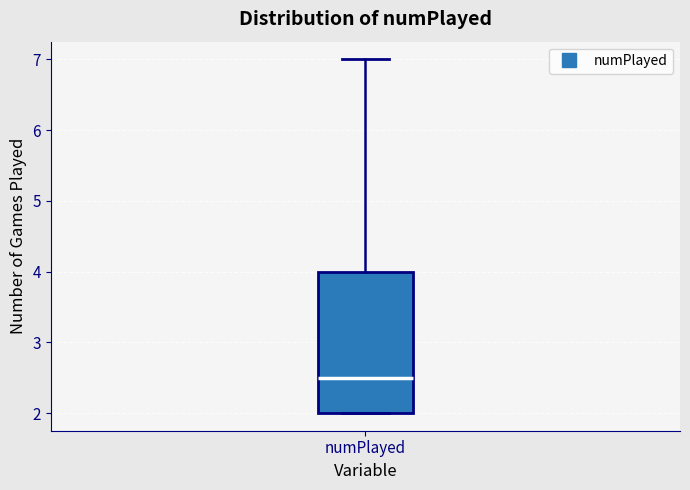

Where is the upper edge of the box for numPlayed on the y-axis? The values are not printed on the chart, so give them approximately, as read against the axis.

4.0